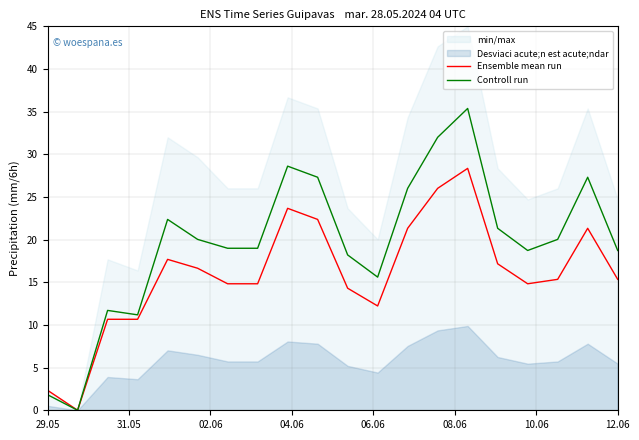

How many interior local valleys does the Controll run series have?

4